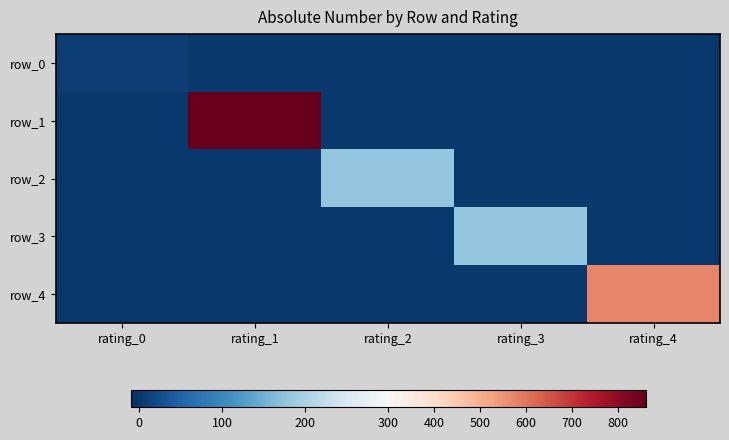

What is the sum of all row_0 values?

9